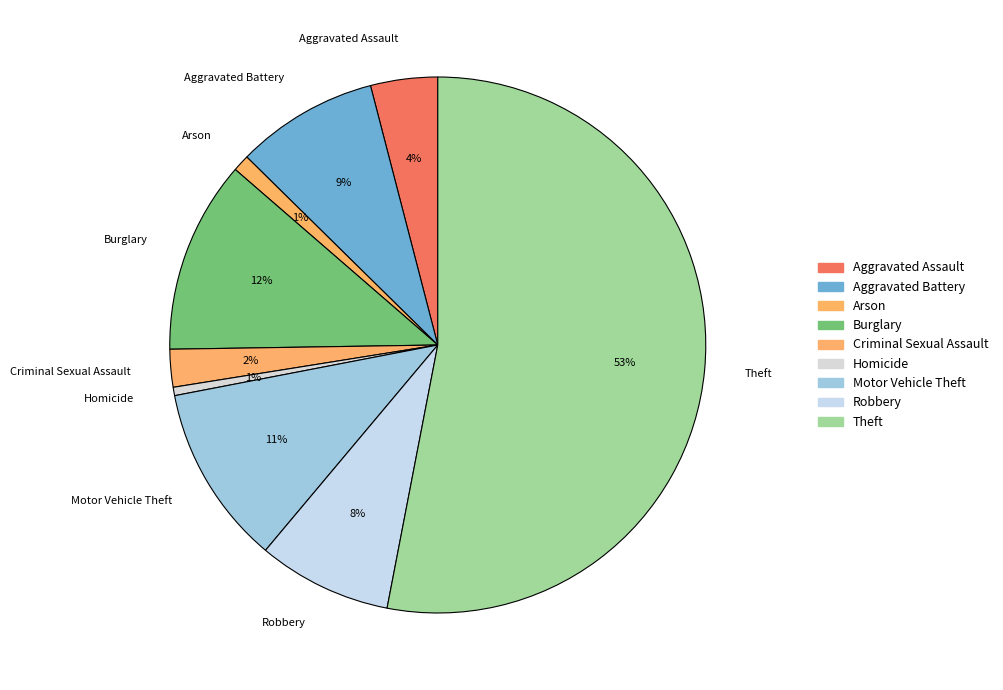

To the nearest percent, what is the combined percentage of Aggravated Assault and Arson?

5%